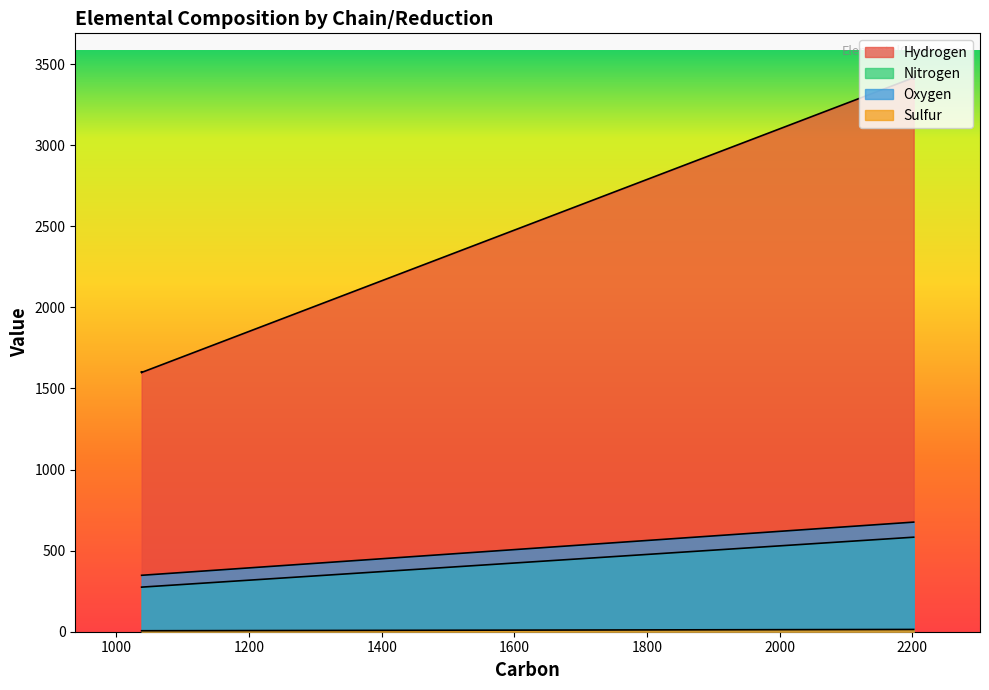

What value does the Hydrogen series have at LC-1 Full, to the nearest 50?

3400